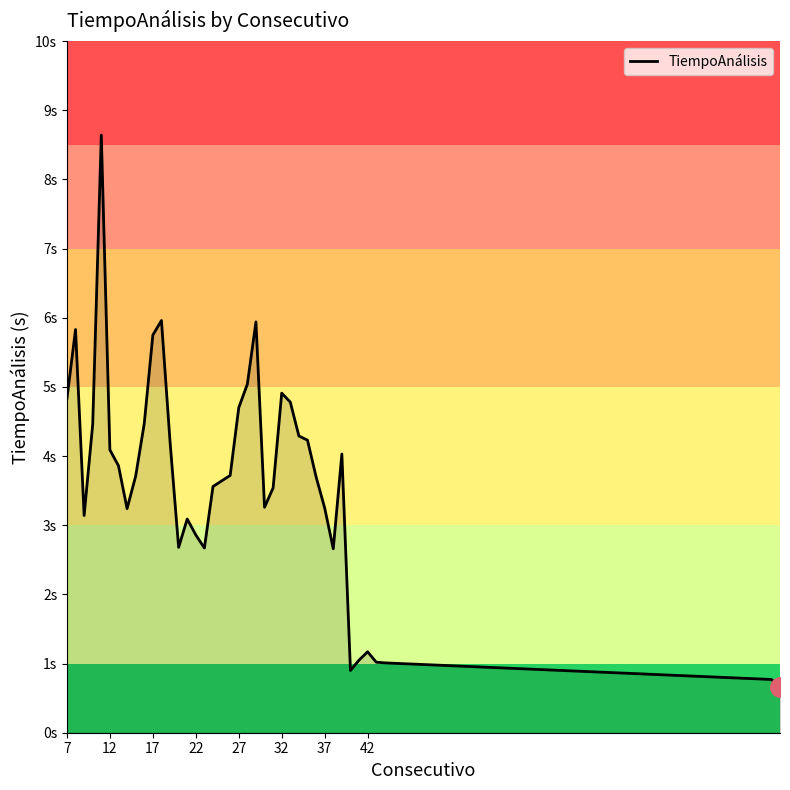

Is this an area chart (filled region under the line)?

Yes